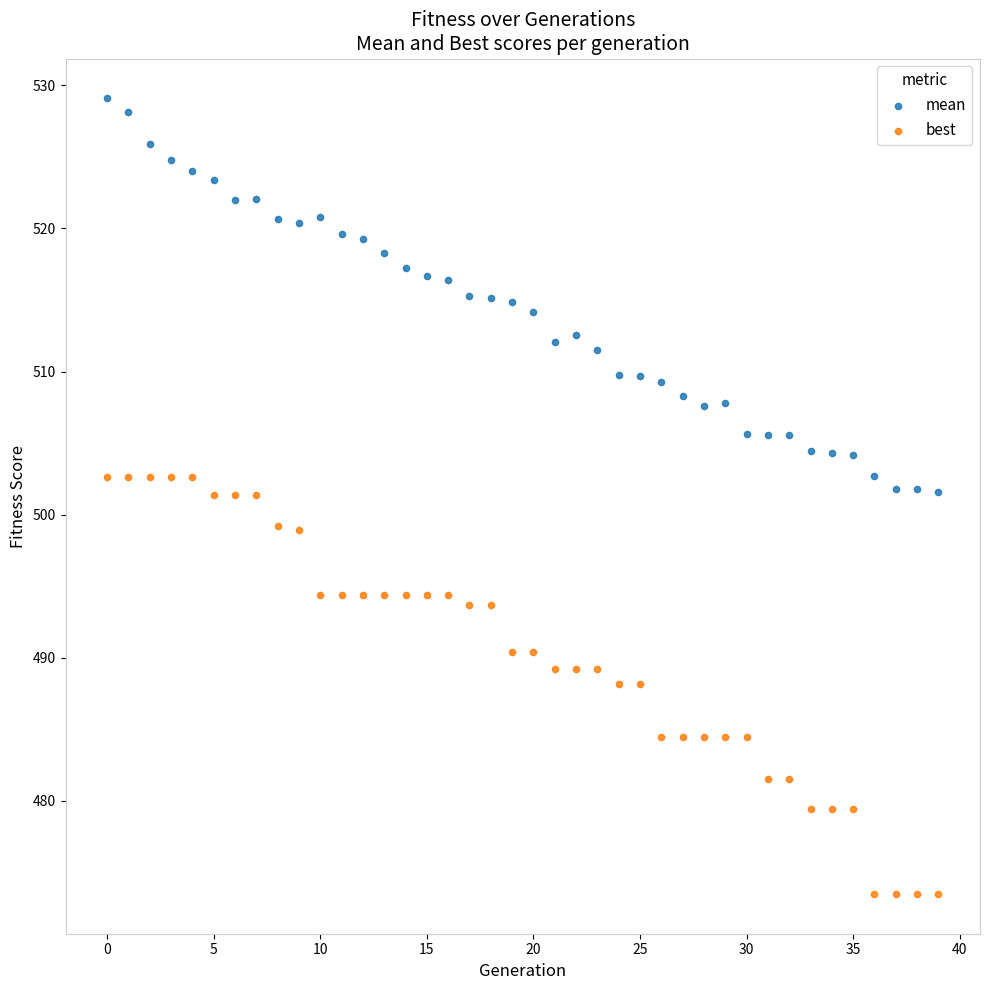

Across all data points, what is the range of Y values (max minus min)?

55.6